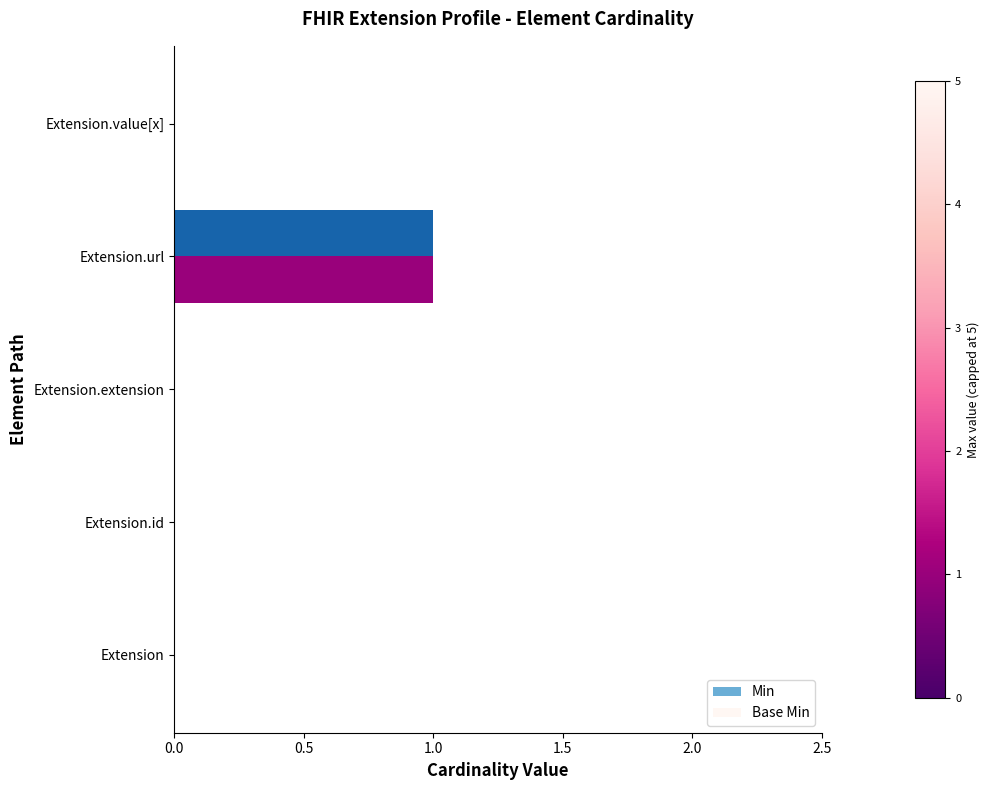

What is the maximum value shown in the chart?

1